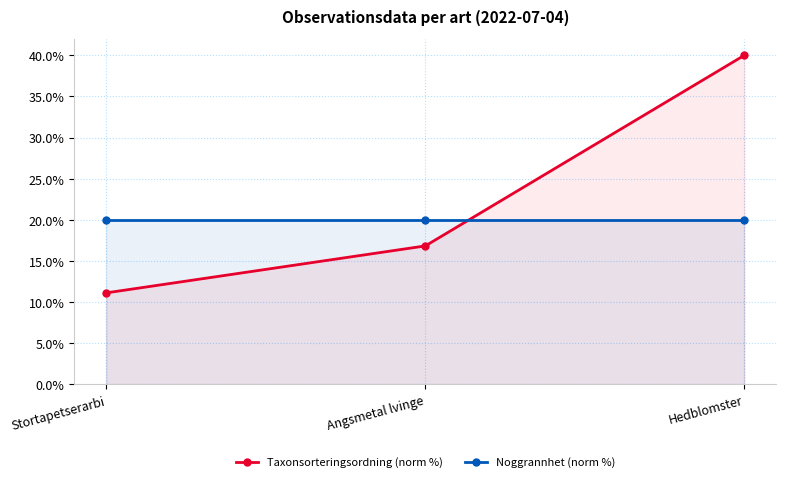

What is the value of the Noggrannhet (norm %) point at the 3rd from the left?

20.0